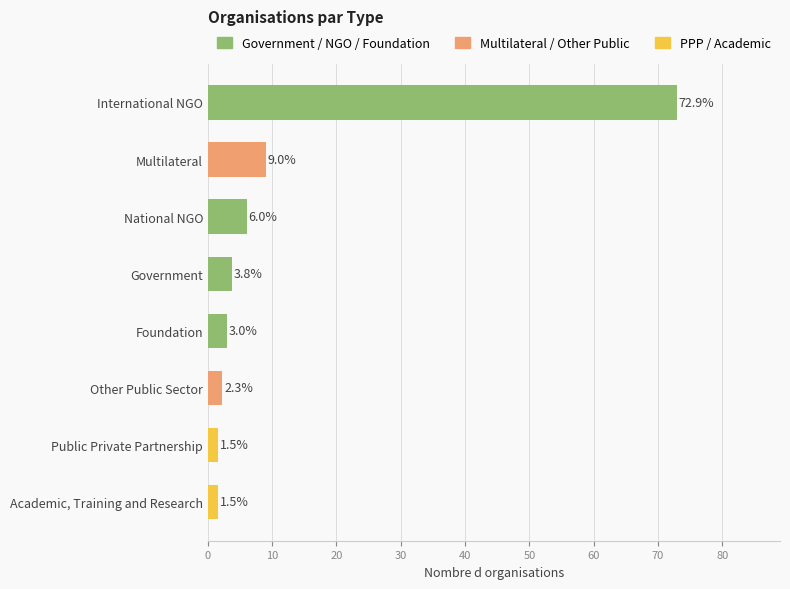

Which label corresponds to the largest value in the chart?

International NGO